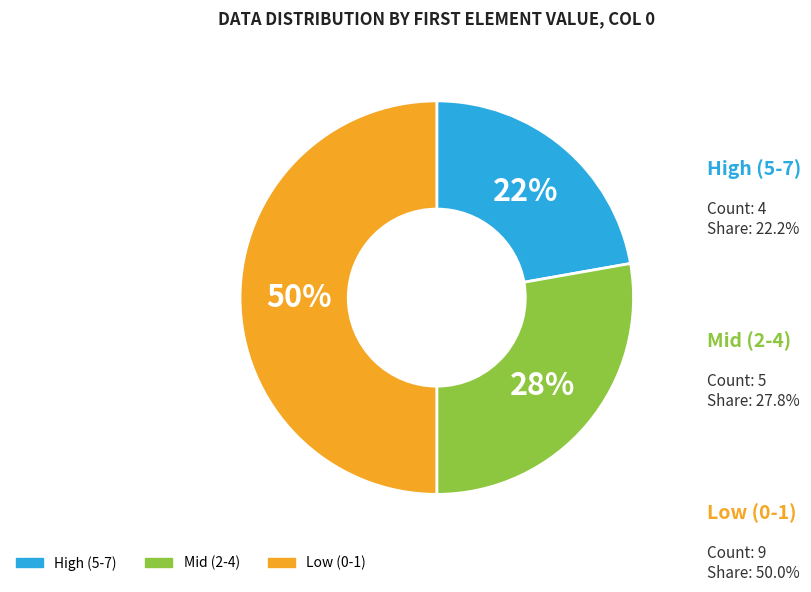

Count the number of slices in the pie.

3